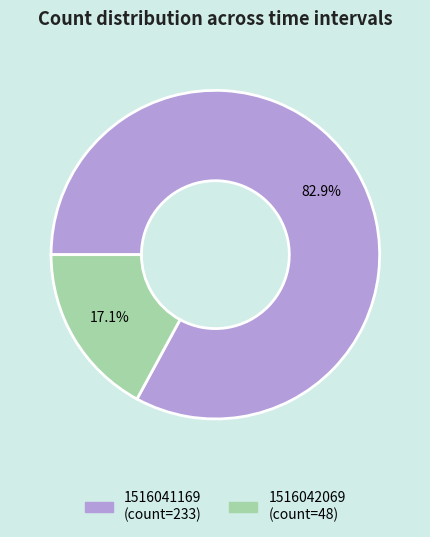

Is there any slice that represents more than half of the pie?

Yes